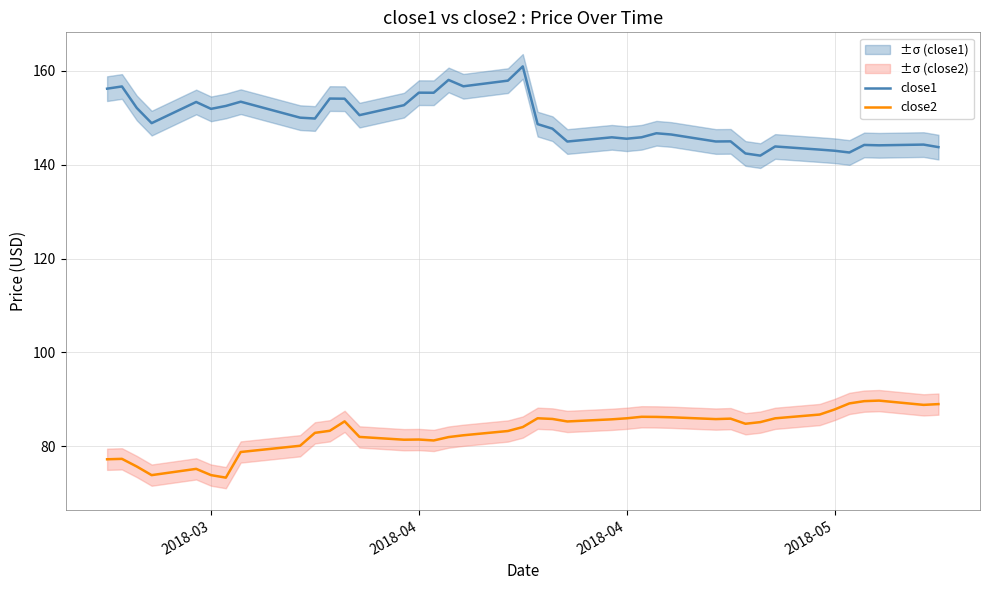

What is the sum of all close2 values?

3330.8